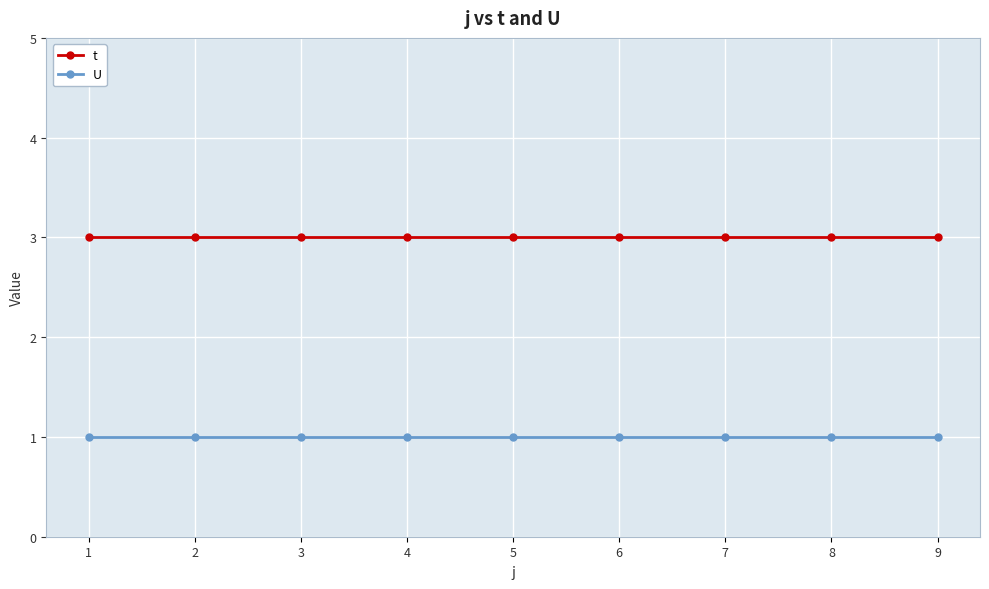

True or false: t and U cross at least once.

False